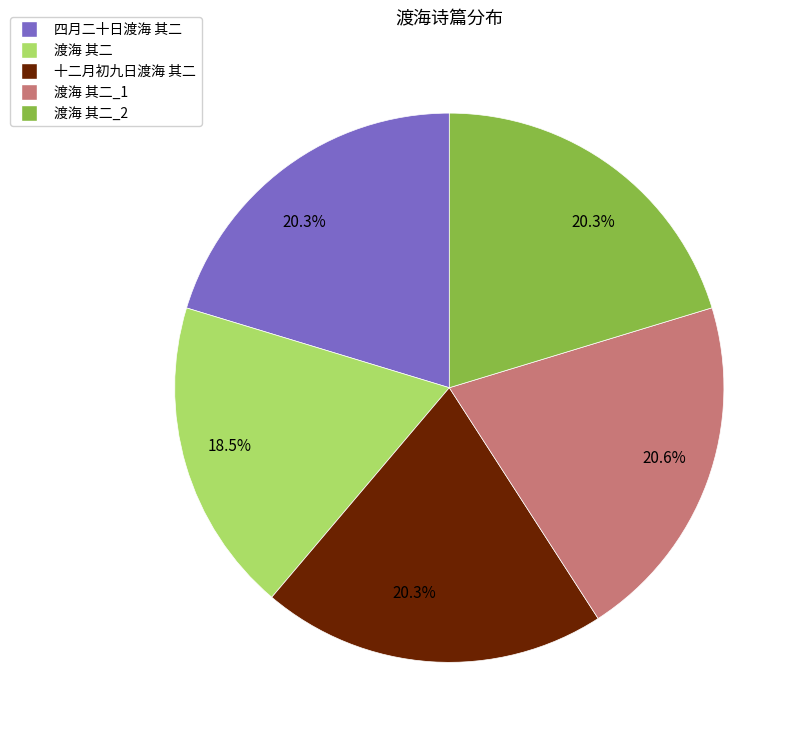

Is there a majority slice in this chart?

No